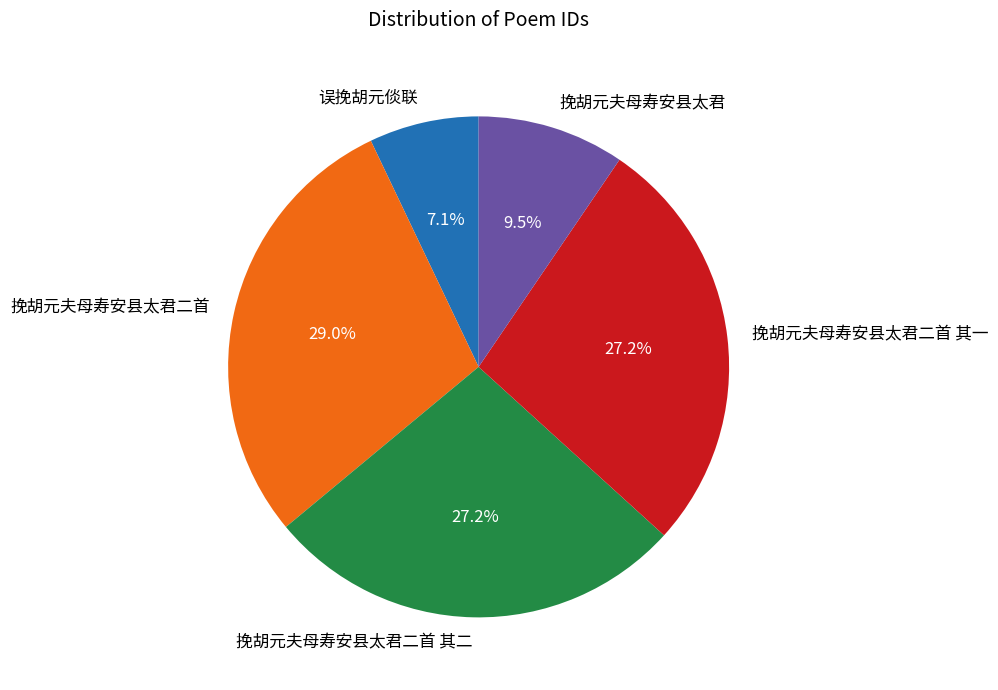

Which category has the biggest portion of the pie?

挽胡元夫母寿安县太君二首